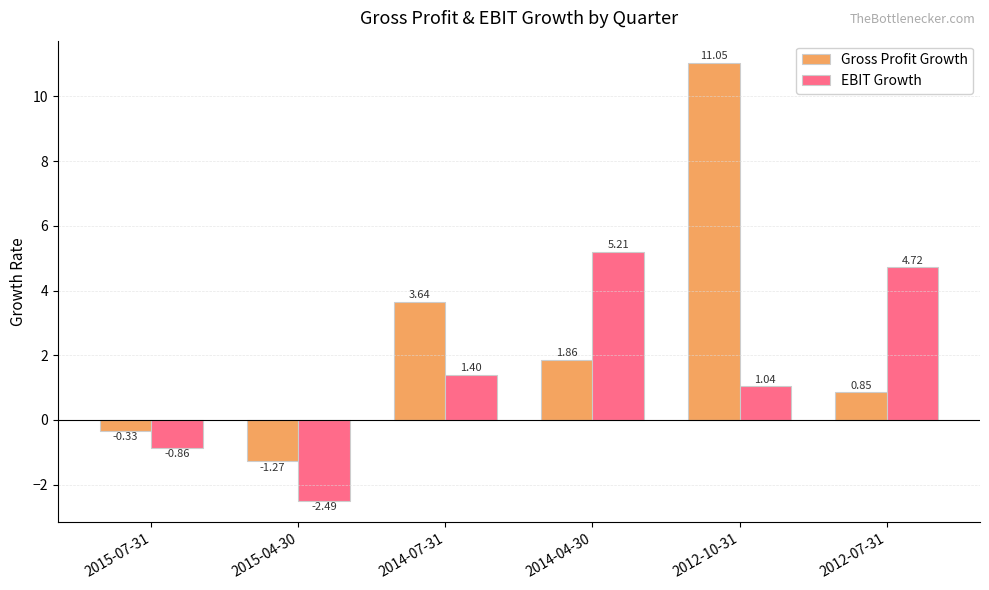

What is the difference between the second highest and second lowest values in the Gross Profit Growth series?

4.0